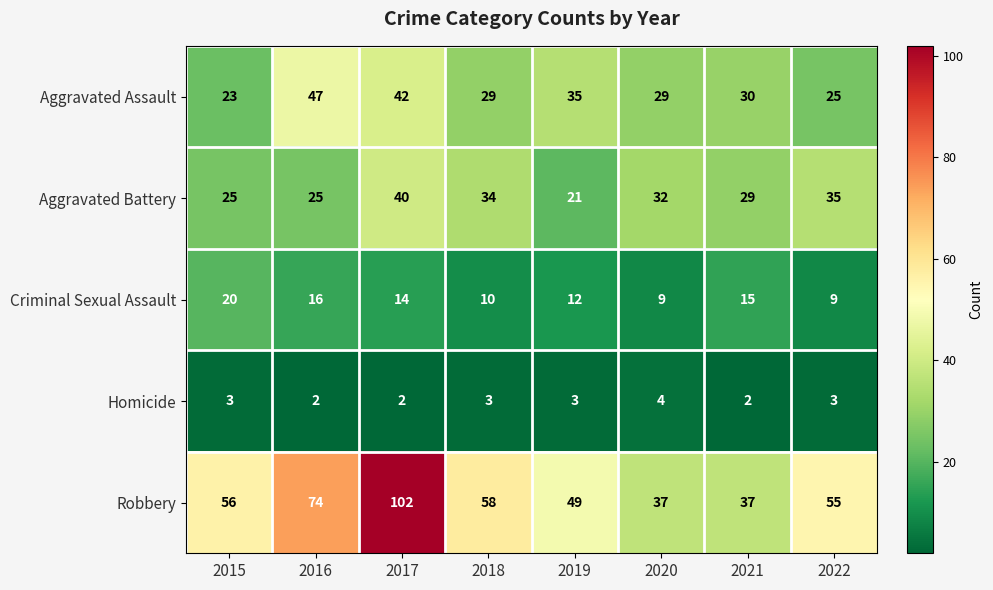

What is the greatest value displayed?

102